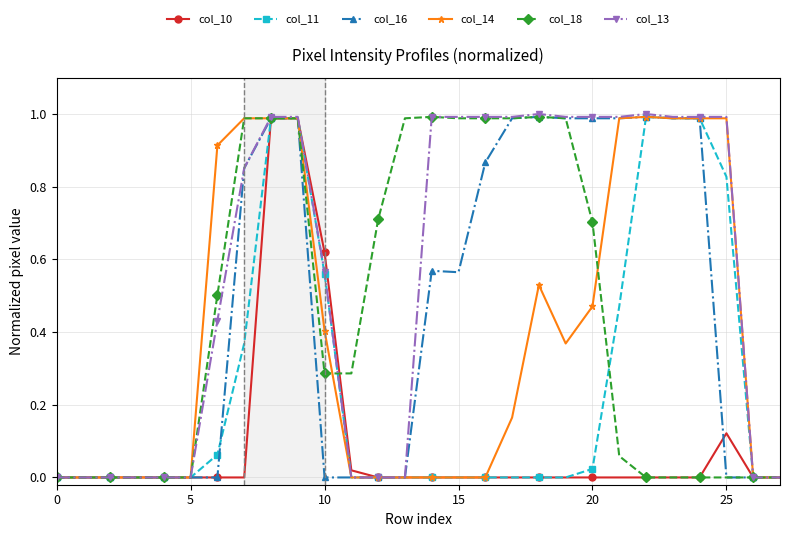

How many lines are shown in the chart?

6